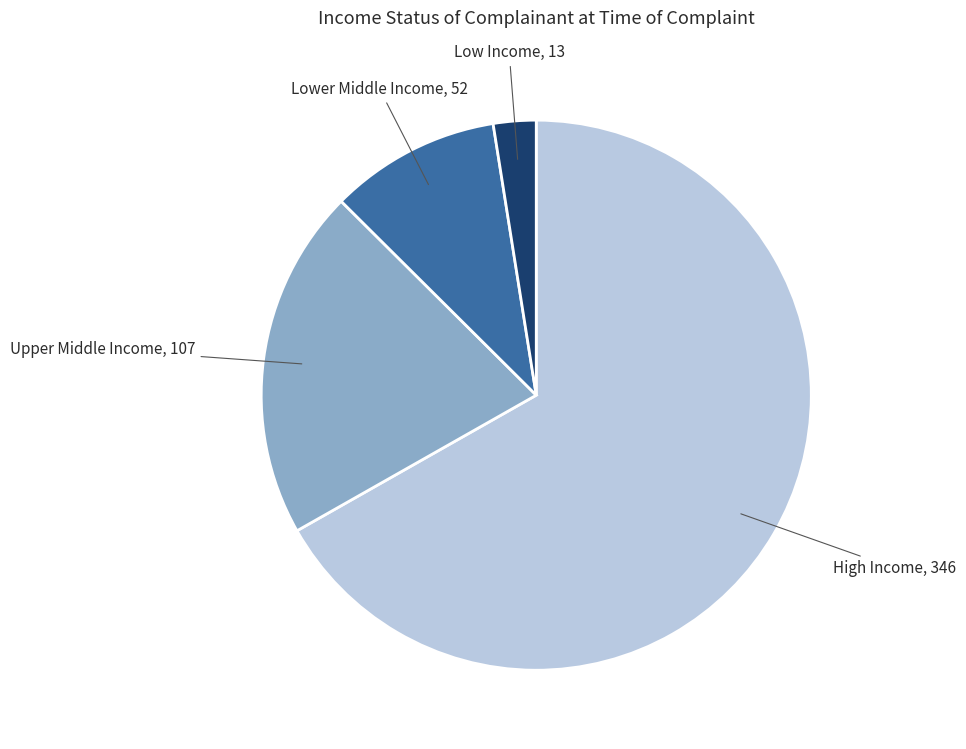

The Low Income slice represents 13% of the pie. True or false?

False